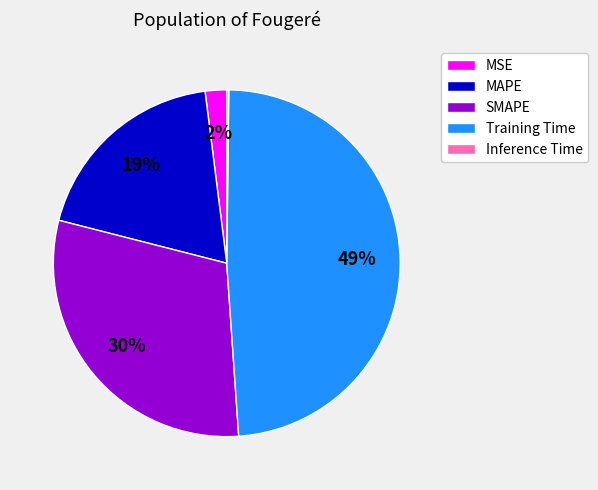

To the nearest percent, what is the combined percentage of MAPE and MSE?

21%